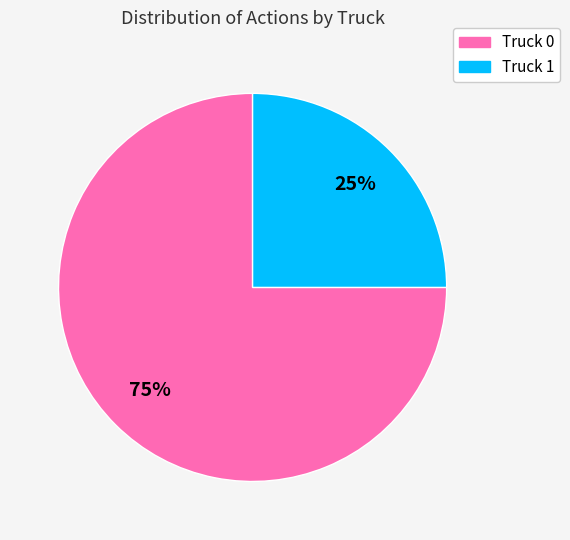

Rank the categories by value from highest to lowest.

Truck 0, Truck 1